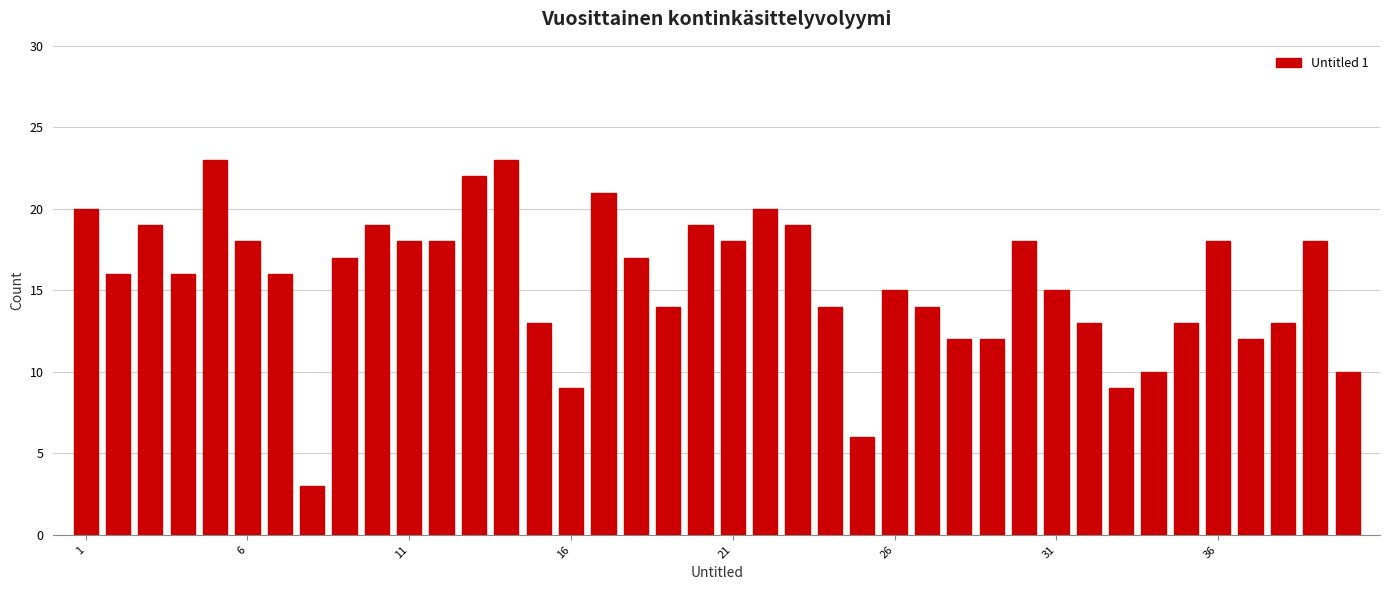

What is the maximum value shown in the chart?

23